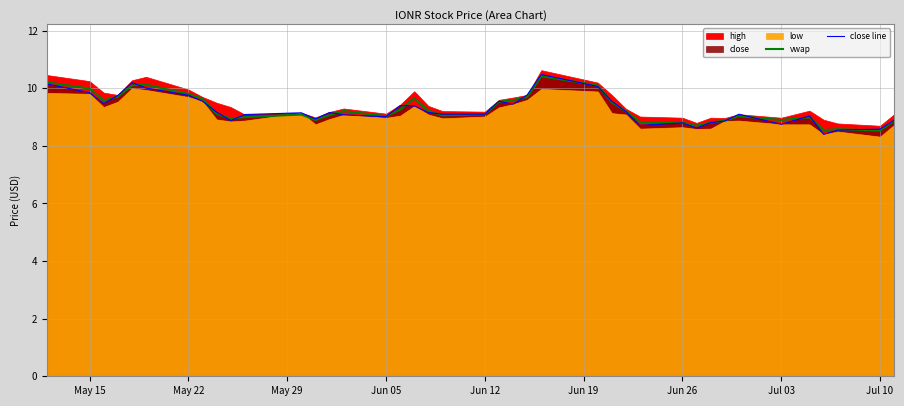

What is the value of the close line point at the 24th from the left?

9.8